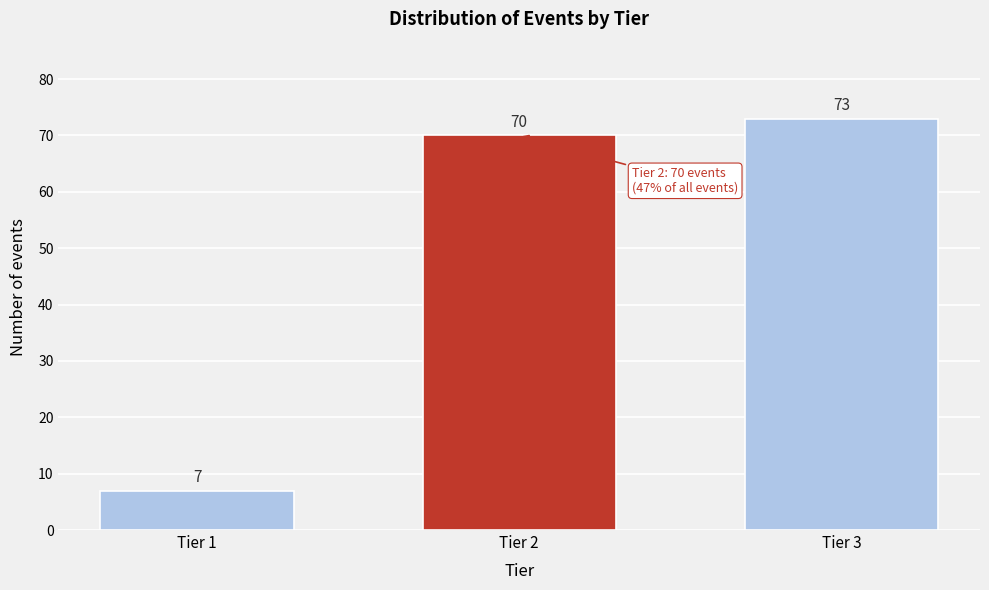

Reading left to right, what are all the values shown in this chart?

Tier 1=7	Tier 2=70	Tier 3=73